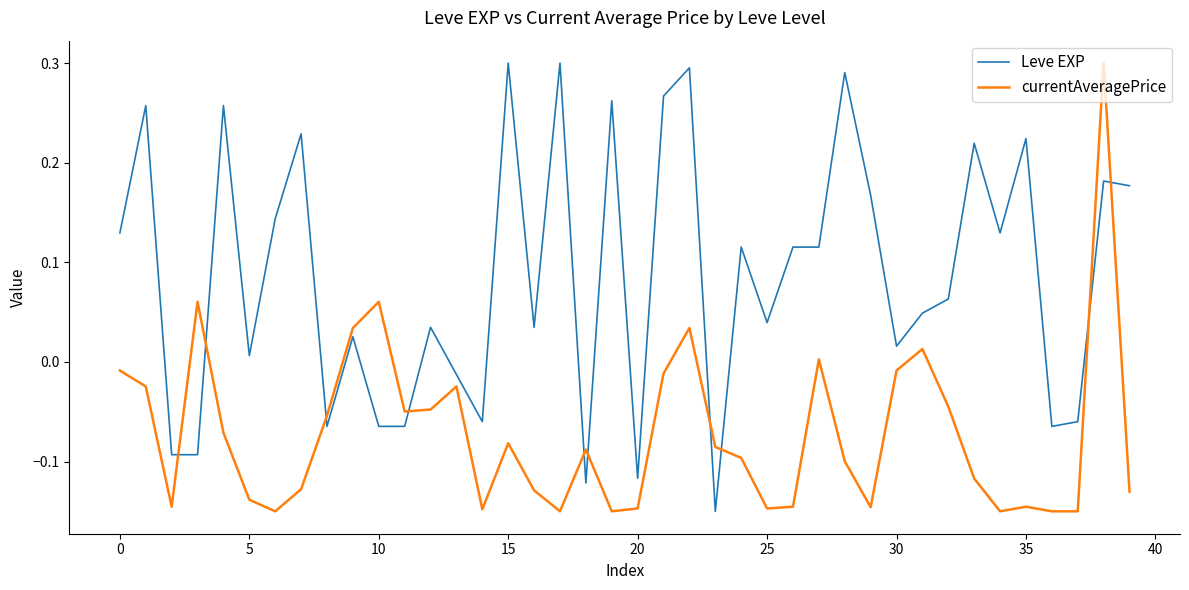

Rank the series by their average value, from lowest to highest.

currentAveragePrice, Leve EXP